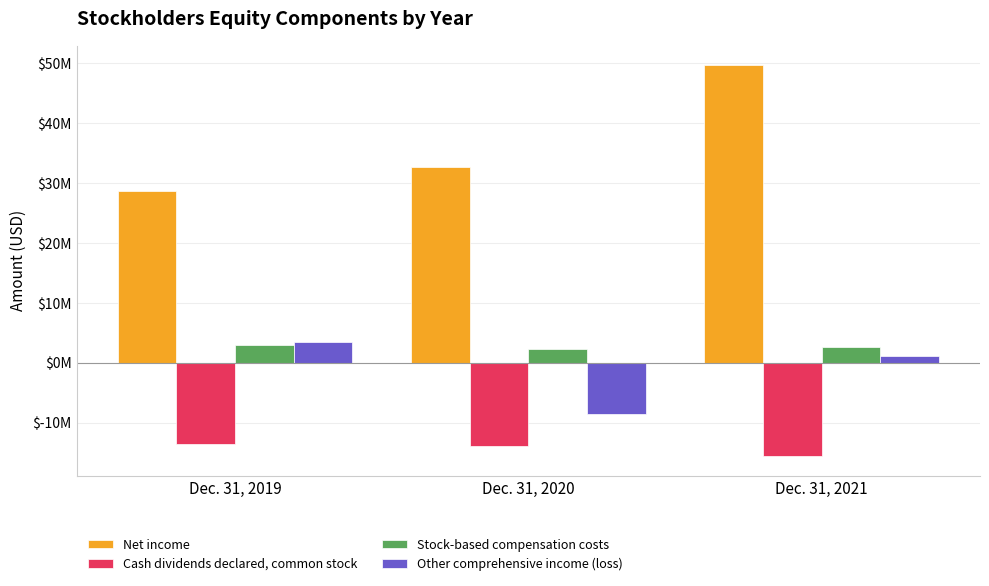

What are all the series names shown in the legend?

Net income, Cash dividends declared, common stock, Stock-based compensation costs, Other comprehensive income (loss)